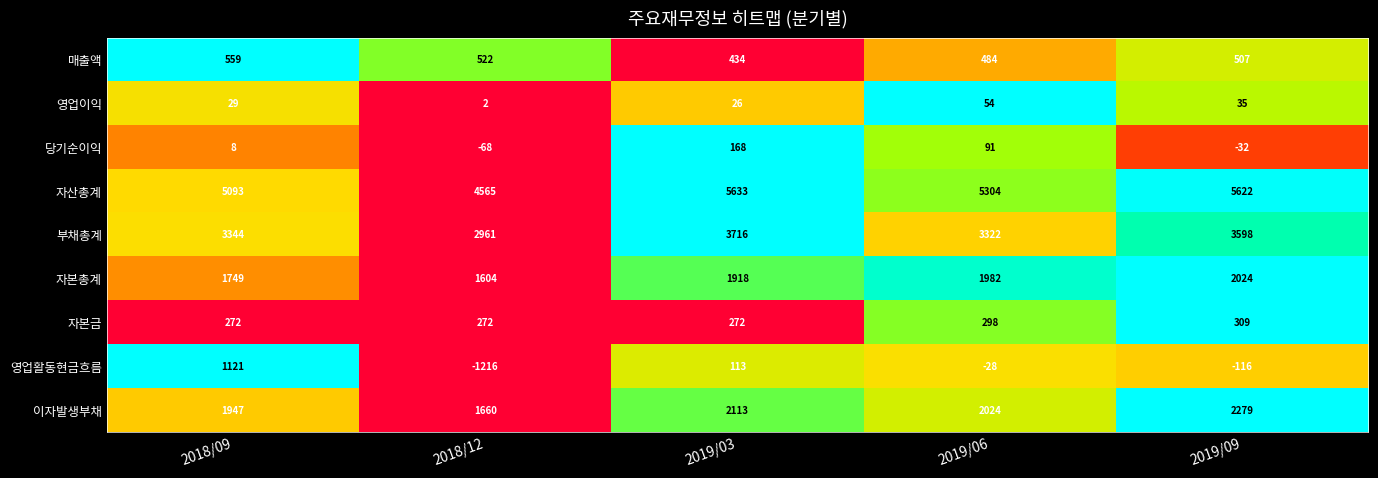

The value of 자본총계 at 2018/12 is 1604. True or false?

True